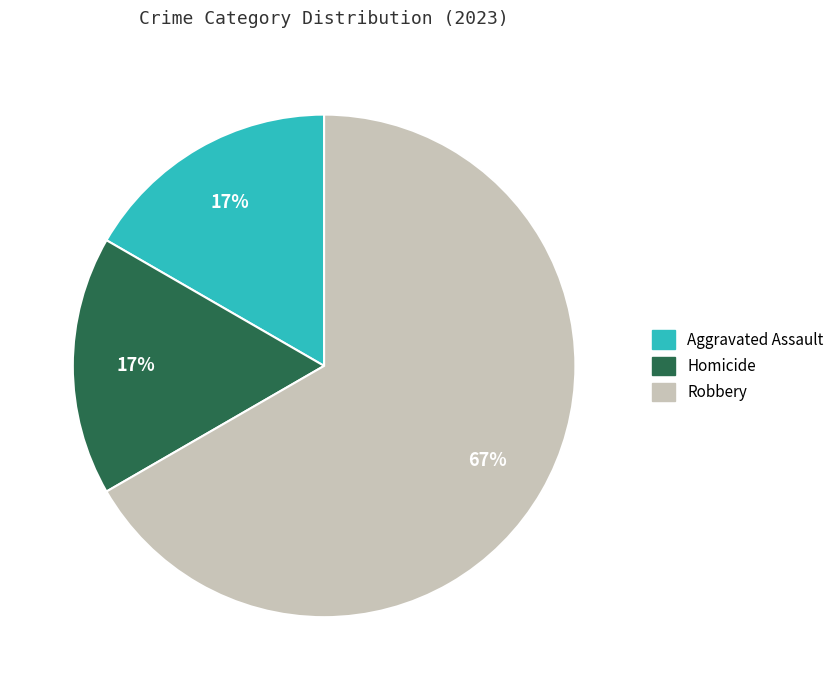

Count the number of slices in the pie.

3